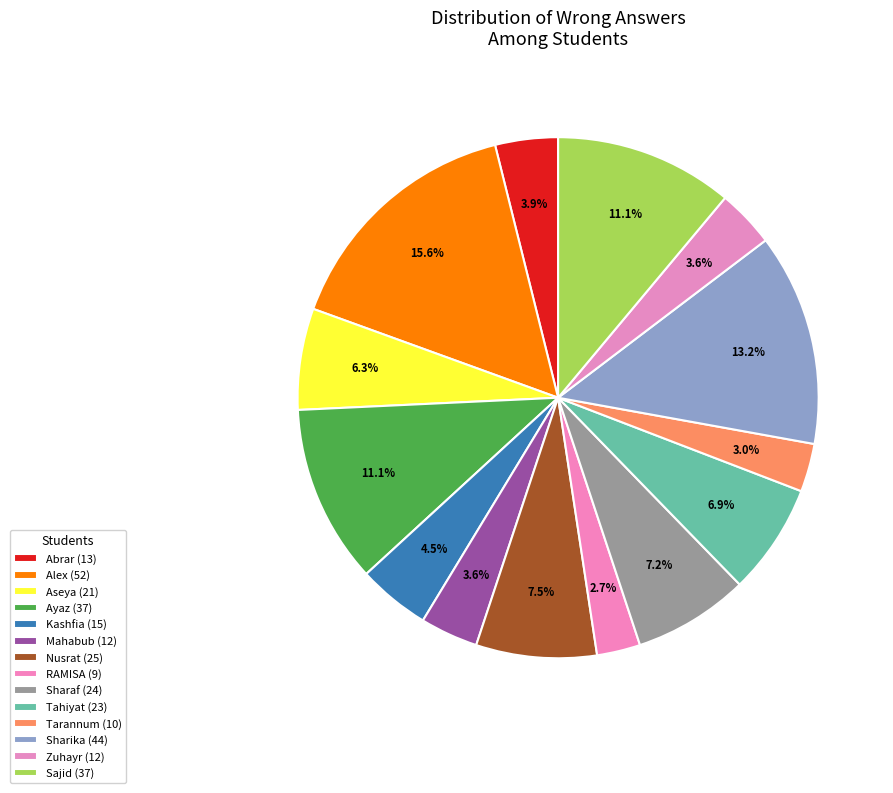

How many slices are in this pie chart?

14